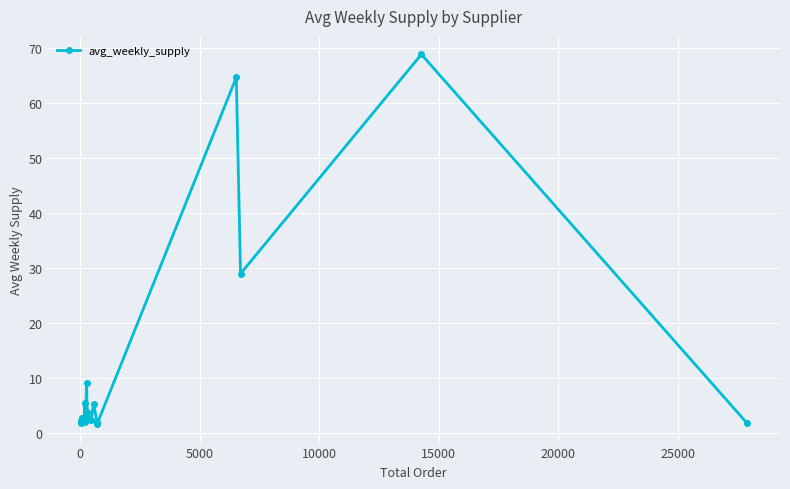

Count the number of data series in this chart.

1